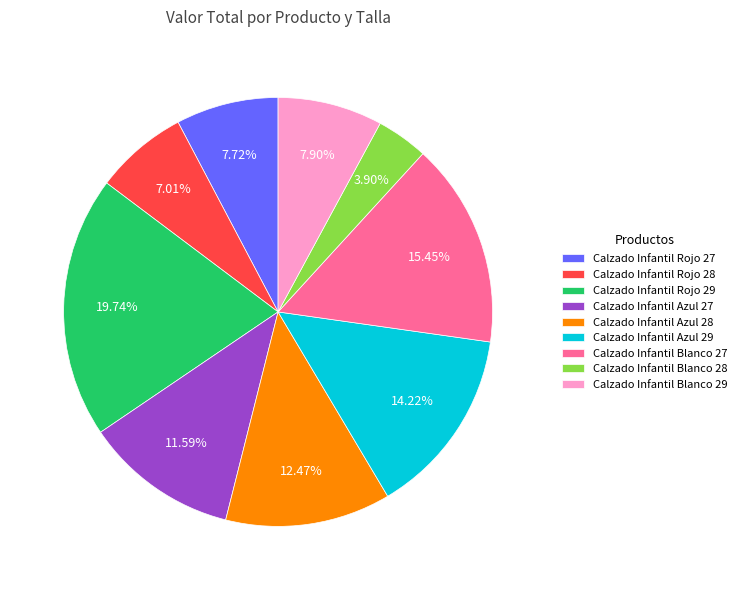

Combined, do Calzado Infantil Rojo 29 and Calzado Infantil Blanco 27 account for over 50%?

No